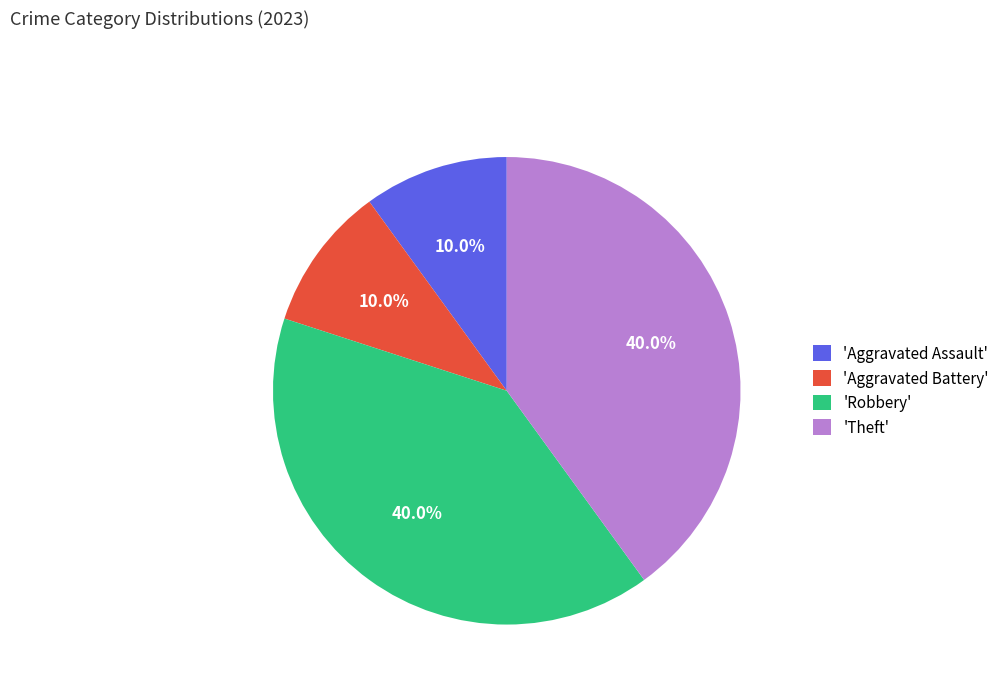

Approximately how many times larger is the value at 'Theft' compared to 'Aggravated Battery'?

4.0